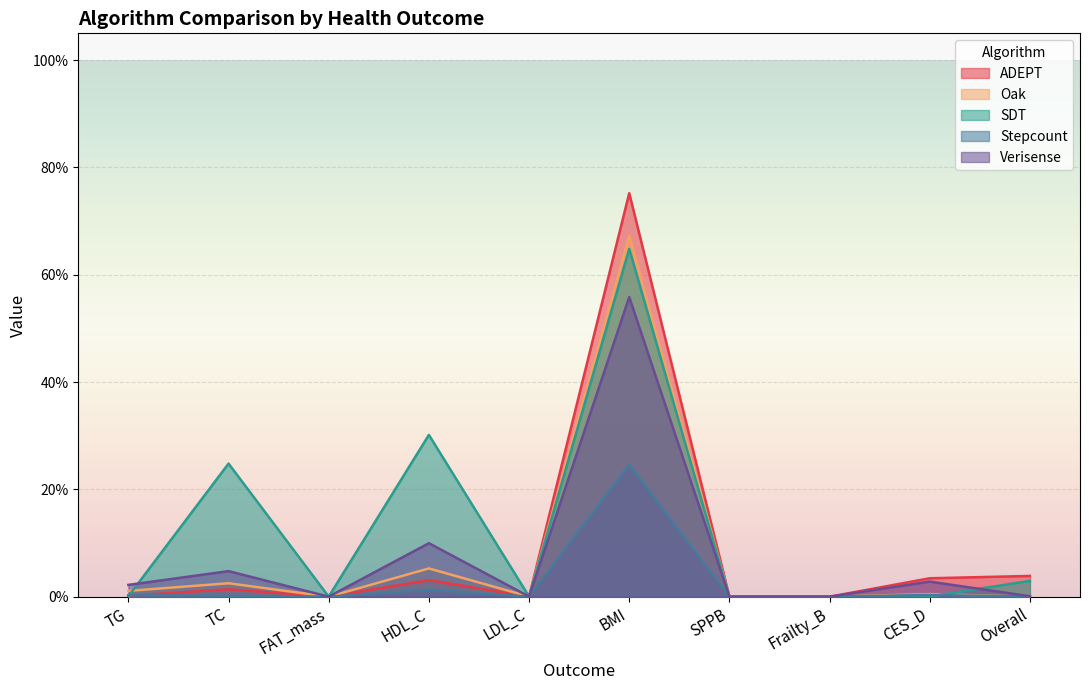

What is the label of the 6th point from the left?

BMI